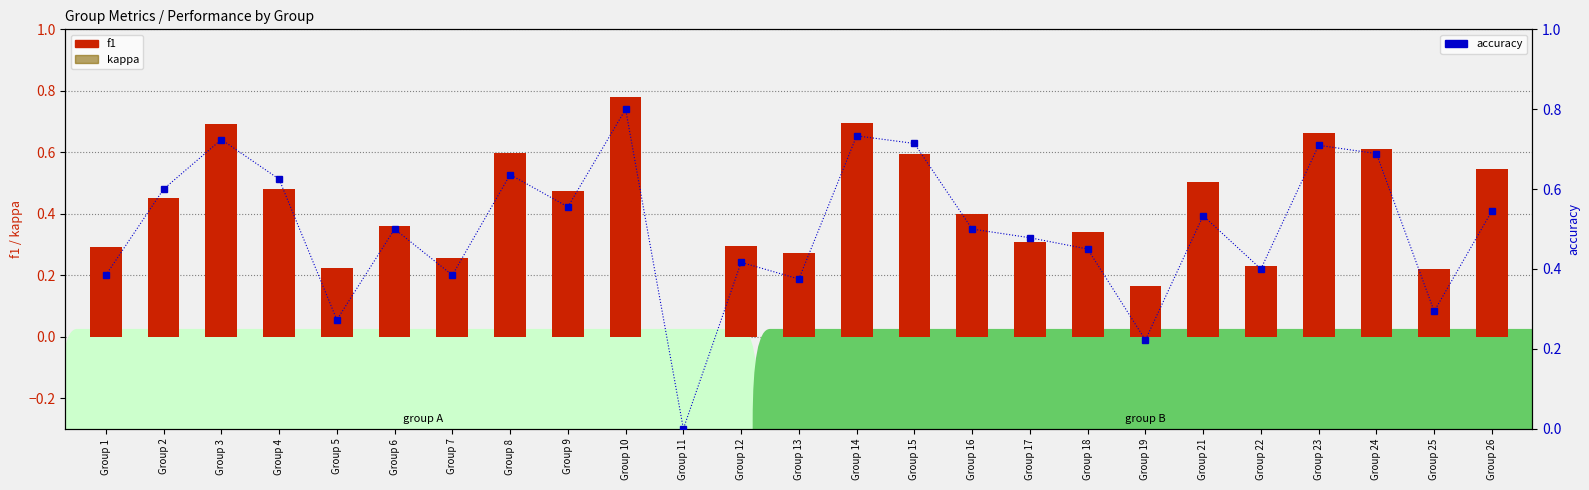

How many accuracy values are between 0 and 1?

25